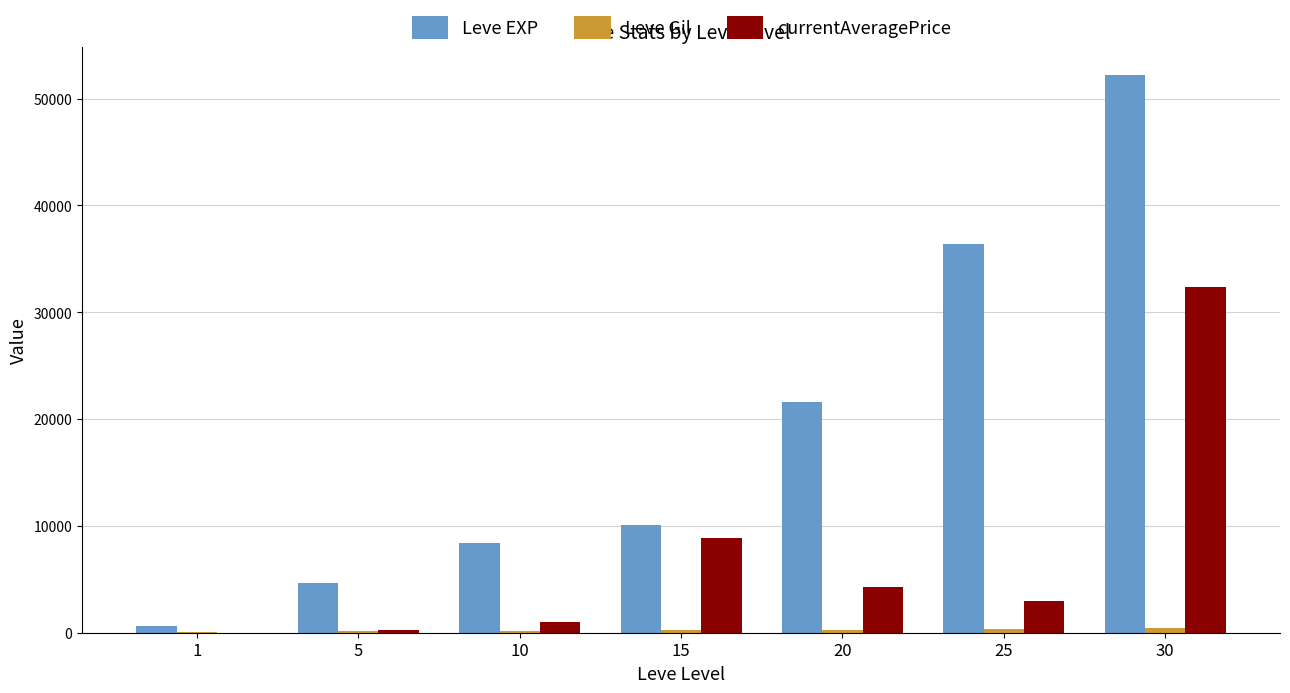

Which series changed the most between 1 and 10?

Leve EXP